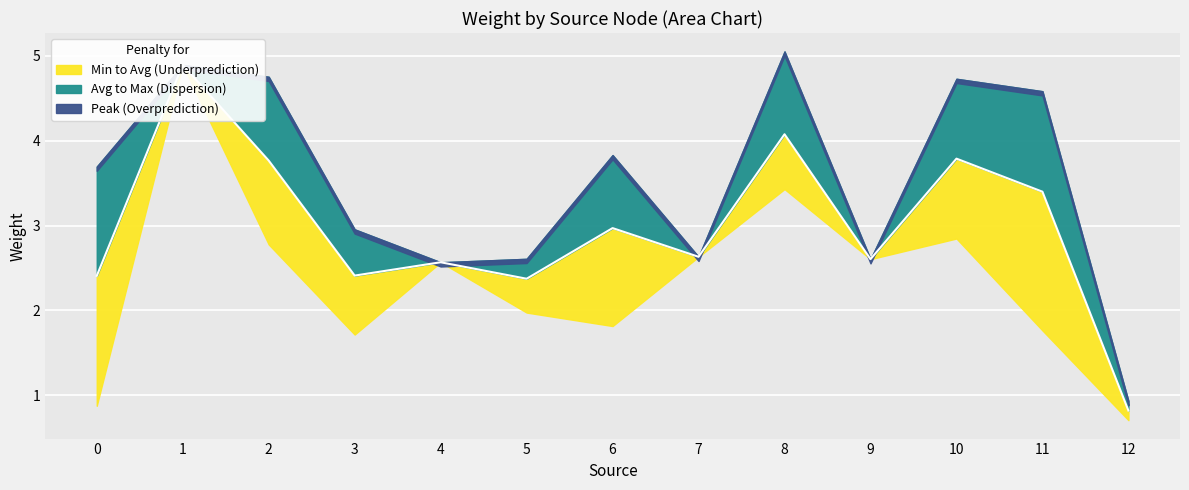

At which category does the chart reach its minimum across all series?

12